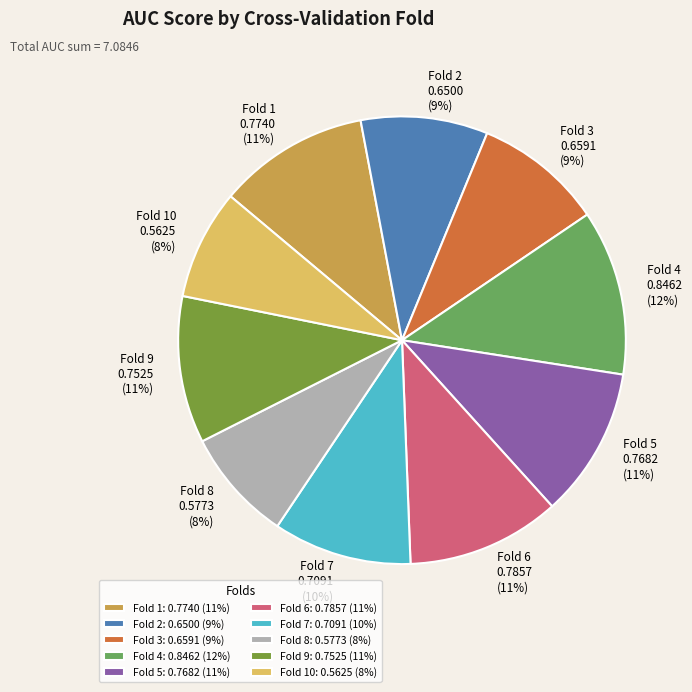

Do Fold 8 and Fold 10 together represent more than half of the pie?

No